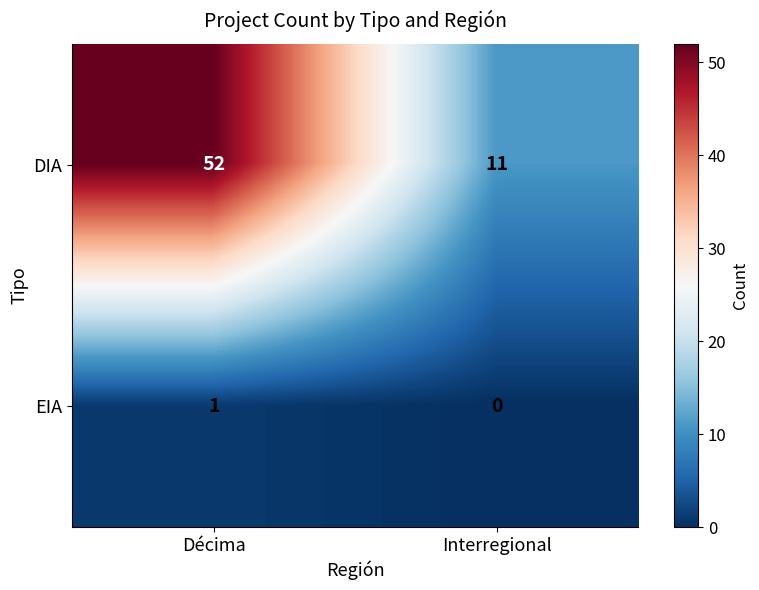

Which series has the largest total across all categories?

DIA